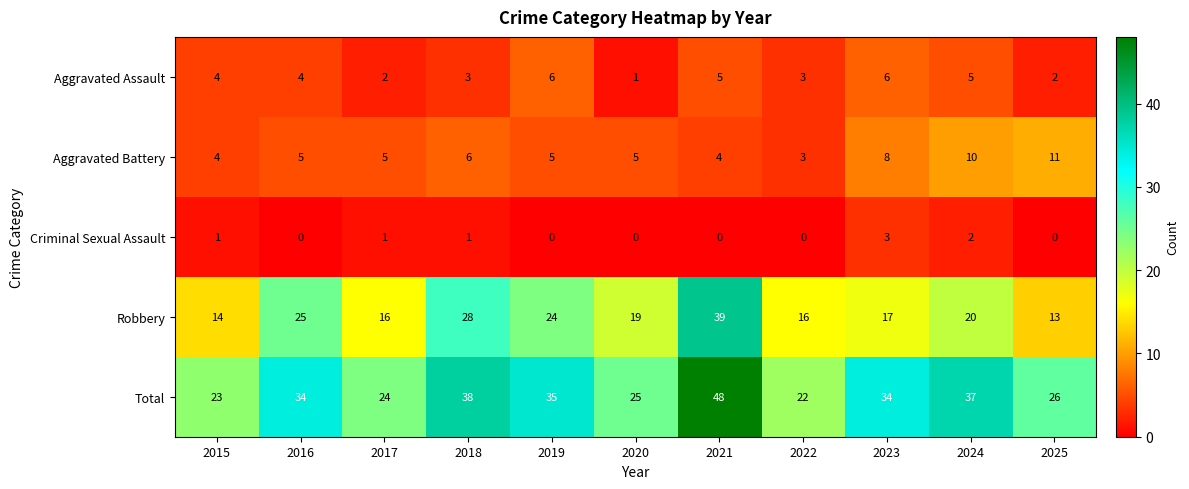

Which series has the largest total across all categories?

Total